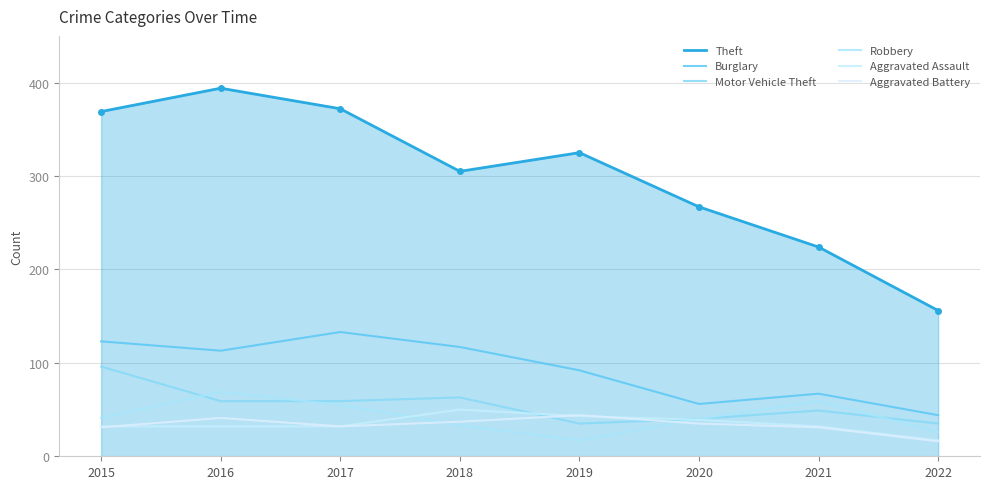

How many categories are shown in the chart?

8